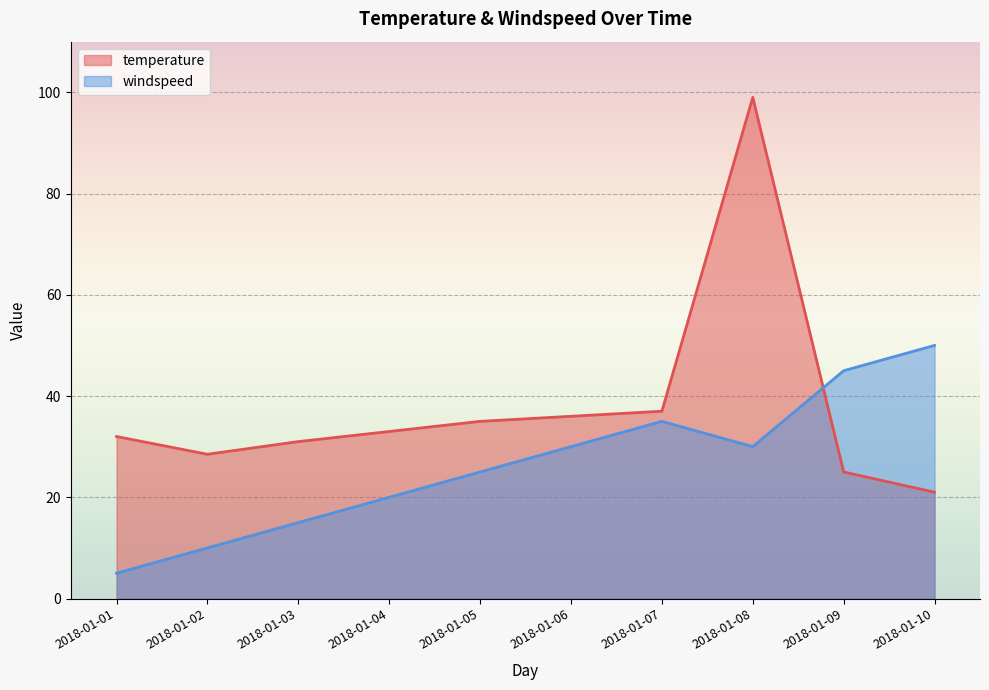

Reading left to right, what are all the values shown in this chart?

temperature: 32.0	28.5	31.0	33.0	35.0	36.0	37.0	99.0	25.0	21.0
windspeed: 5.0	10.0	15.0	20.0	25.0	30.0	35.0	30.0	45.0	50.0